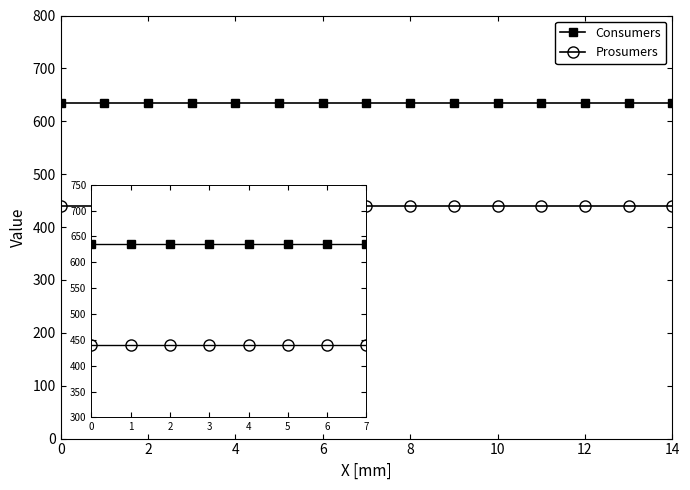

What is the sum of all Prosumers values?

6600